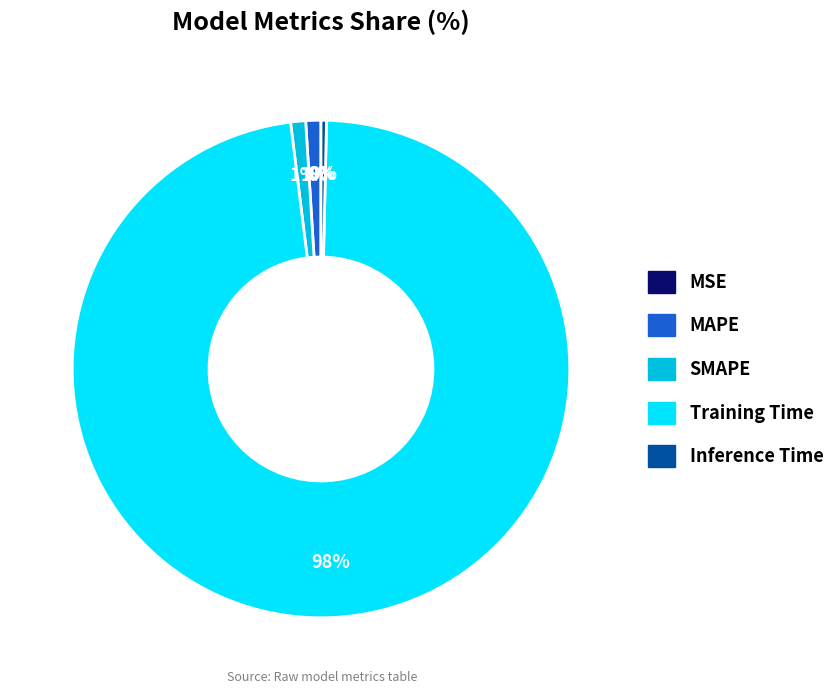

Combined, do MAPE and Training Time account for over 50%?

Yes